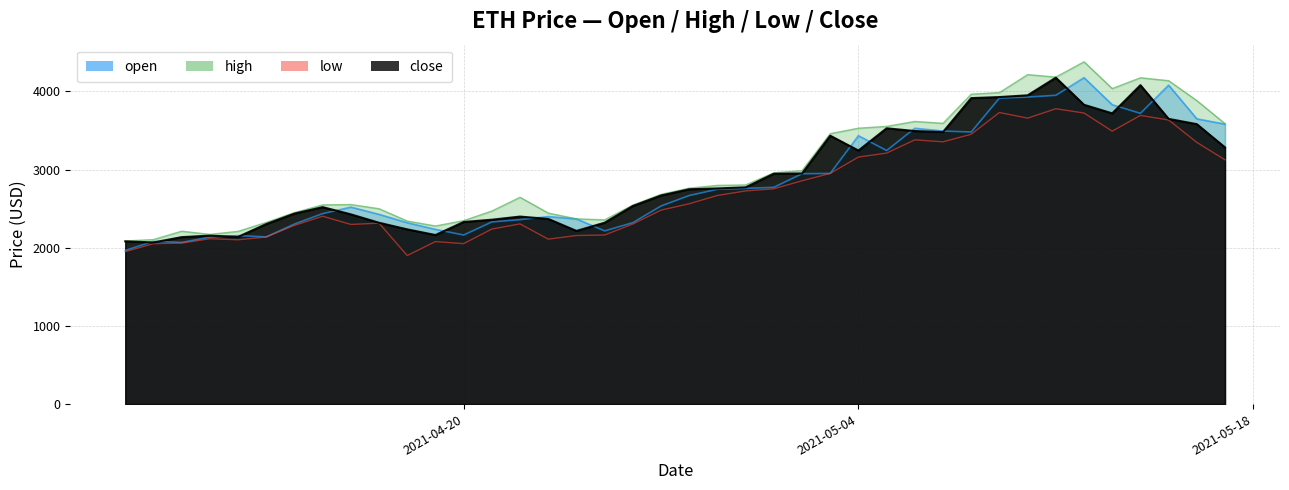

Reading right to left, extract all data points from this chart.

open: 2021-05-17=3581.4	2021-05-16=3649.0	2021-05-15=4080.0	2021-05-14=3719.4	2021-05-13=3829.9	2021-05-12=4175.9	2021-05-11=3950.3	2021-05-10=3927.8	2021-05-09=3914.9	2021-05-08=3481.0	2021-05-07=3493.2	2021-05-06=3528.7	2021-05-05=3243.7	2021-05-04=3433.7	2021-05-03=2950.9	2021-05-02=2947.0	2021-05-01=2773.2	2021-04-30=2759.2	2021-04-29=2748.3	2021-04-28=2668.3	2021-04-27=2534.2	2021-04-26=2320.7	2021-04-25=2215.6	2021-04-24=2368.7	2021-04-23=2399.2	2021-04-22=2359.4	2021-04-21=2330.1	2021-04-20=2162.8	2021-04-19=2235.3	2021-04-18=2319.9	2021-04-17=2427.3	2021-04-16=2519.8	2021-04-15=2436.7	2021-04-14=2303.2	2021-04-13=2139.2	2021-04-12=2155.1	2021-04-11=2136.0	2021-04-10=2068.0	2021-04-09=2082.0	2021-04-08=1965.4
high: 2021-05-17=3587.0	2021-05-16=3882.8	2021-05-15=4137.2	2021-05-14=4175.0	2021-05-13=4036.4	2021-05-12=4379.2	2021-05-11=4183.5	2021-05-10=4214.9	2021-05-09=3985.6	2021-05-08=3964.8	2021-05-07=3592.0	2021-05-06=3616.0	2021-05-05=3552.7	2021-05-04=3529.6	2021-05-03=3459.8	2021-05-02=2987.0	2021-05-01=2958.9	2021-04-30=2803.6	2021-04-29=2798.0	2021-04-28=2762.1	2021-04-27=2683.4	2021-04-26=2545.5	2021-04-25=2357.0	2021-04-24=2370.0	2021-04-23=2443.7	2021-04-22=2645.6	2021-04-21=2470.0	2021-04-20=2347.0	2021-04-19=2278.6	2021-04-18=2341.9	2021-04-17=2499.3	2021-04-16=2553.0	2021-04-15=2548.6	2021-04-14=2450.0	2021-04-13=2324.0	2021-04-12=2210.0	2021-04-11=2171.1	2021-04-10=2211.9	2021-04-09=2104.8	2021-04-08=2086.7
low: 2021-05-17=3125.0	2021-05-16=3348.0	2021-05-15=3634.4	2021-05-14=3693.0	2021-05-13=3491.5	2021-05-12=3723.4	2021-05-11=3778.2	2021-05-10=3658.0	2021-05-09=3730.0	2021-05-08=3451.7	2021-05-07=3355.0	2021-05-06=3380.2	2021-05-05=3211.0	2021-05-04=3160.0	2021-05-03=2950.7	2021-05-02=2856.7	2021-05-01=2754.0	2021-04-30=2726.9	2021-04-29=2668.9	2021-04-28=2562.8	2021-04-27=2481.4	2021-04-26=2303.4	2021-04-25=2162.9	2021-04-24=2156.6	2021-04-23=2110.0	2021-04-22=2305.0	2021-04-21=2239.0	2021-04-20=2052.4	2021-04-19=2079.1	2021-04-18=1900.0	2021-04-17=2314.5	2021-04-16=2298.2	2021-04-15=2403.1	2021-04-14=2286.0	2021-04-13=2137.2	2021-04-12=2102.0	2021-04-11=2115.6	2021-04-10=2059.0	2021-04-09=2052.0	2021-04-08=1950.0
close: 2021-05-17=3283.6	2021-05-16=3581.4	2021-05-15=3649.0	2021-05-14=4080.0	2021-05-13=3719.4	2021-05-12=3829.0	2021-05-11=4175.9	2021-05-10=3950.3	2021-05-09=3928.0	2021-05-08=3914.5	2021-05-07=3481.0	2021-05-06=3493.2	2021-05-05=3528.5	2021-05-04=3243.7	2021-05-03=3433.4	2021-05-02=2951.0	2021-05-01=2947.0	2021-04-30=2773.2	2021-04-29=2759.1	2021-04-28=2748.3	2021-04-27=2668.4	2021-04-26=2534.2	2021-04-25=2320.7	2021-04-24=2215.5	2021-04-23=2368.7	2021-04-22=2398.9	2021-04-21=2358.9	2021-04-20=2330.0	2021-04-19=2162.8	2021-04-18=2235.3	2021-04-17=2319.8	2021-04-16=2427.3	2021-04-15=2519.8	2021-04-14=2437.1	2021-04-13=2303.2	2021-04-12=2139.2	2021-04-11=2155.1	2021-04-10=2136.0	2021-04-09=2068.0	2021-04-08=2082.1